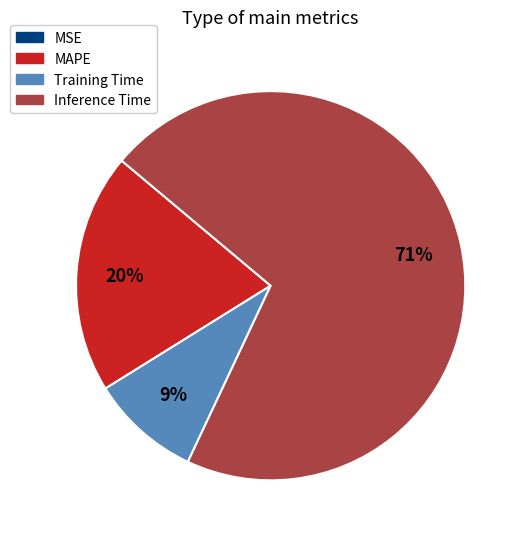

Does any single category account for the majority?

Yes